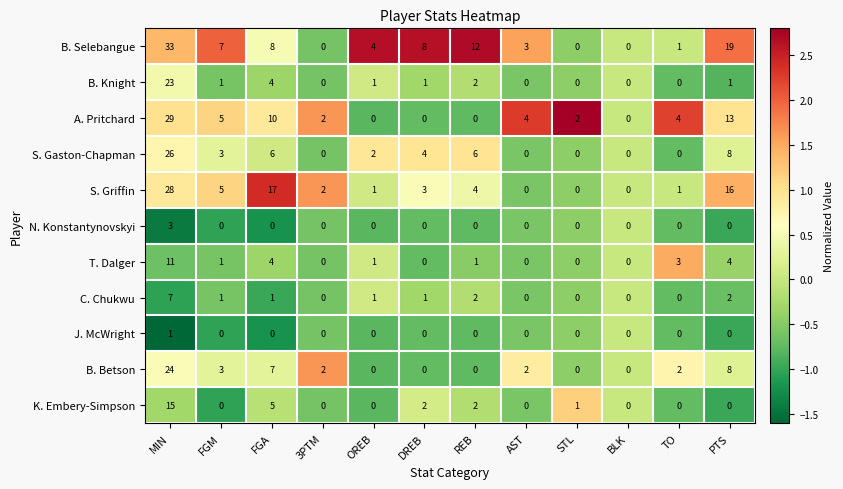

What is the greatest value displayed?

33